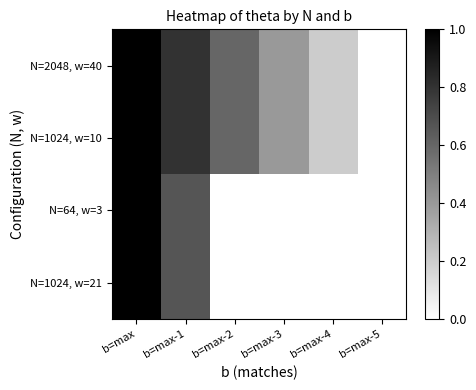

Which has a higher value, b=max or b=max-1?

b=max